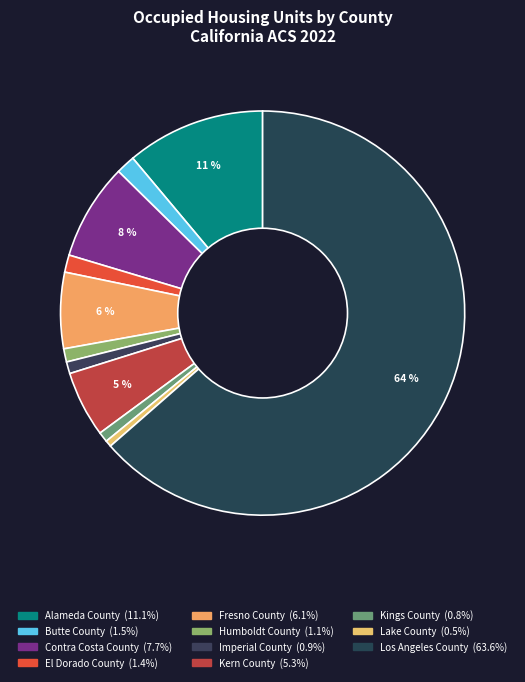

Is there any slice that represents more than half of the pie?

Yes